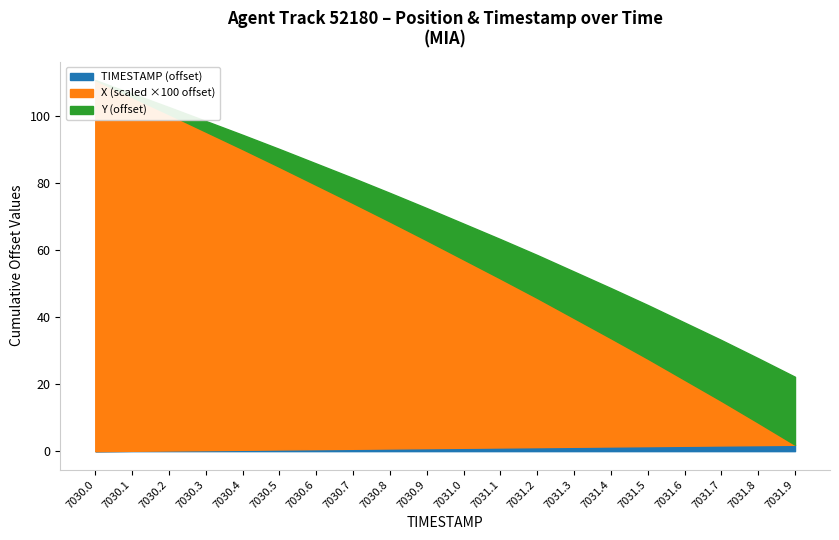

At which label is Y closest to 1364?

7030.9